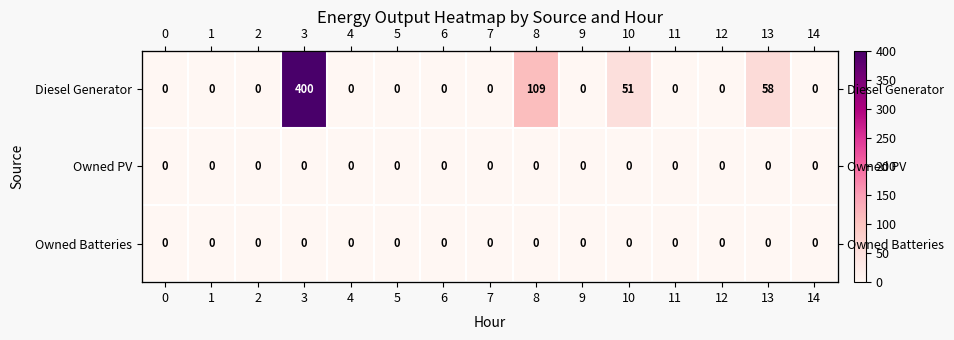

Between 10 and 12, which series saw the biggest shift?

Diesel Generator